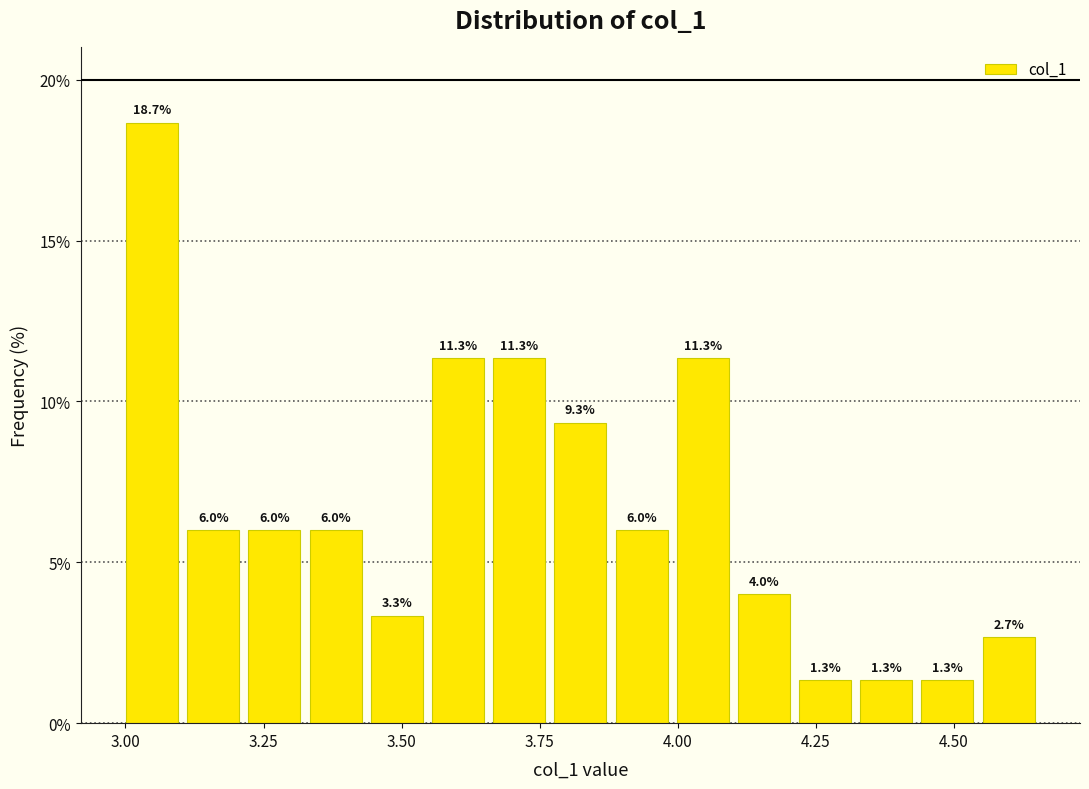

Around what value on the x-axis is the tallest bar? Give the approximate position of its centre, as read against the axis.

3.05